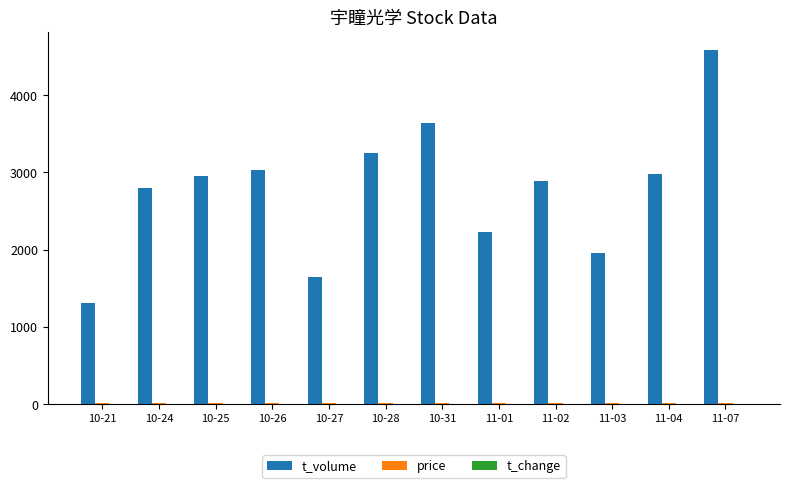

Are the bars grouped side by side (vs. stacked)?

Yes